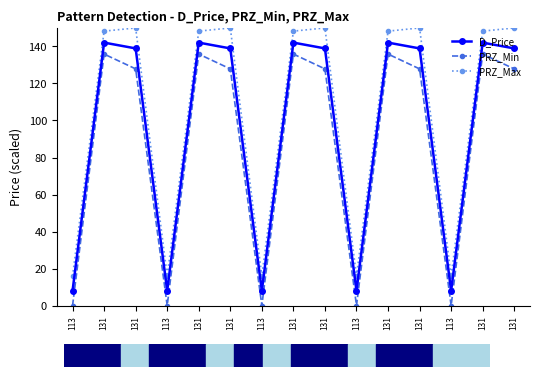

How many categories are shown in the chart?

15